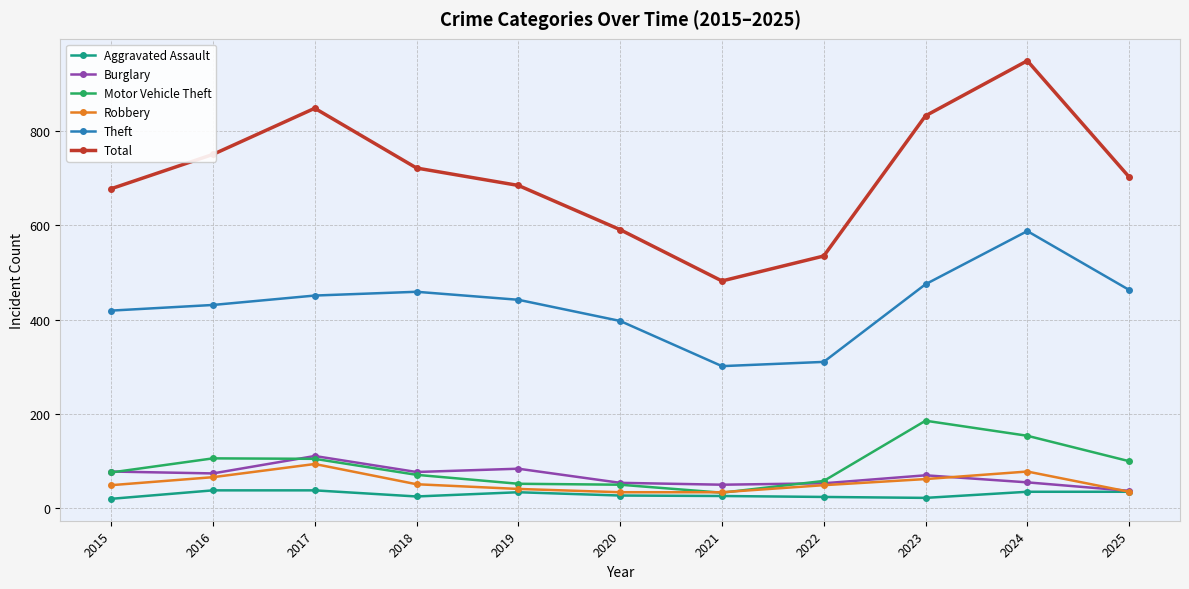

What is the value of the Theft point at the 11th from the left?

463